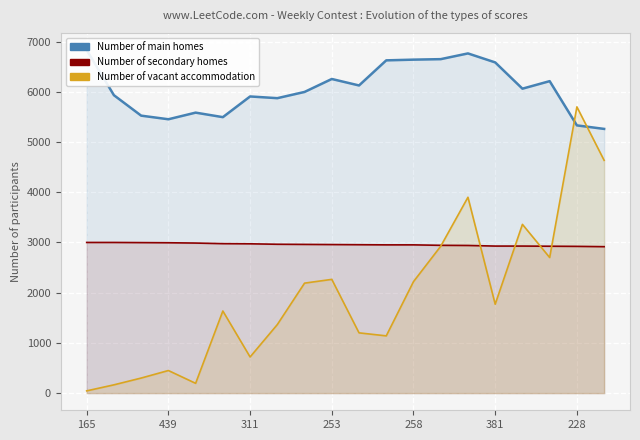

What is the approximate value of Number of main homes at 19, to the nearest 100?

5300